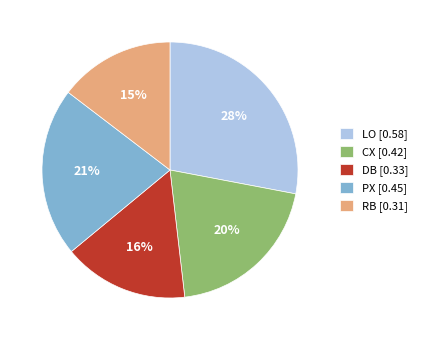

Is the sum of LO [0.58] and PX [0.45] greater than half?

No